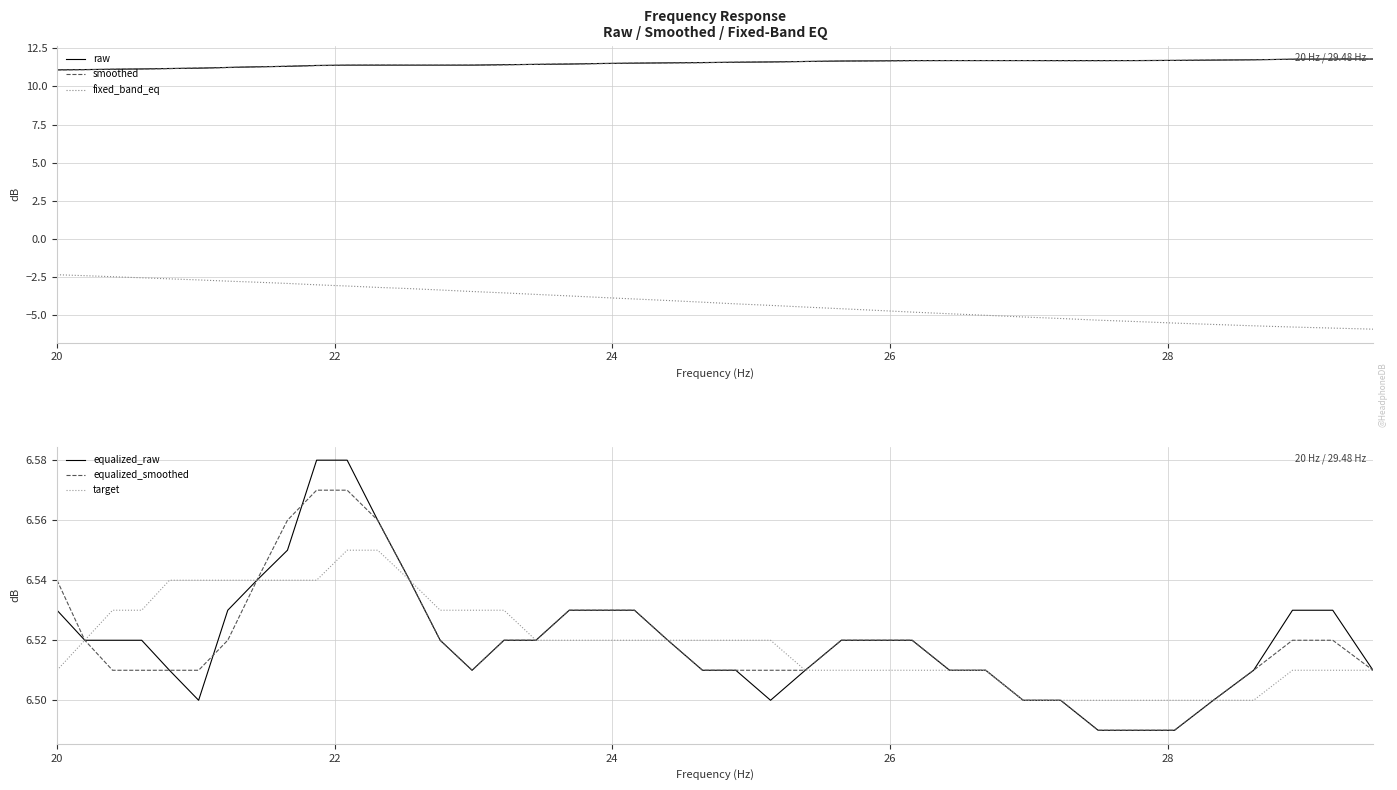

What is the minimum value for raw?

11.1